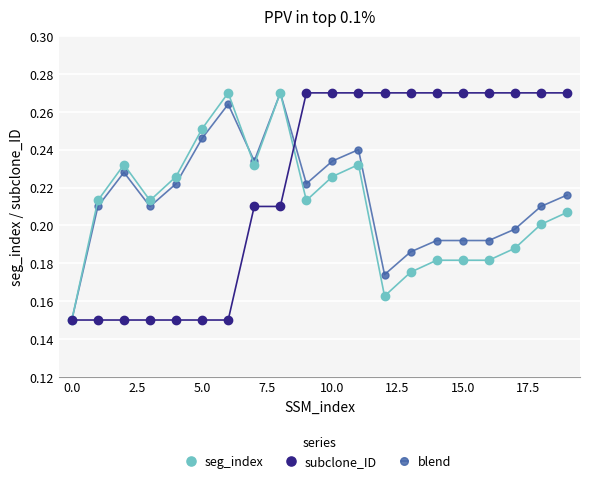

At how many categories does at least one series exceed 0?

20